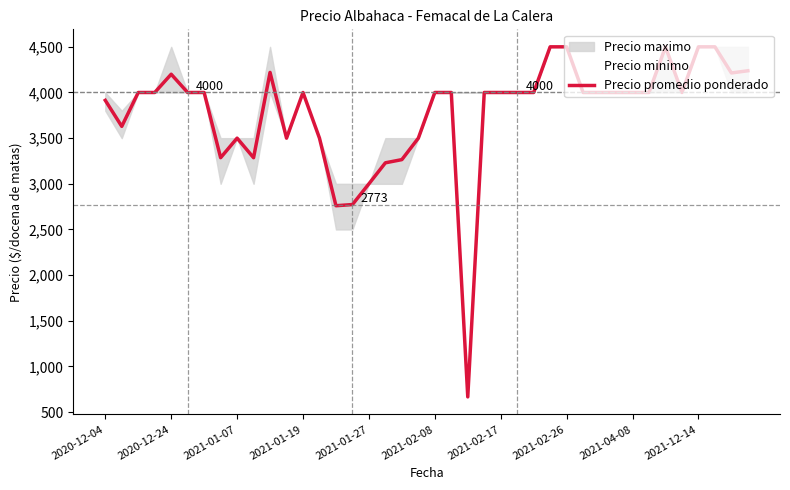

How many lines are shown in the chart?

1